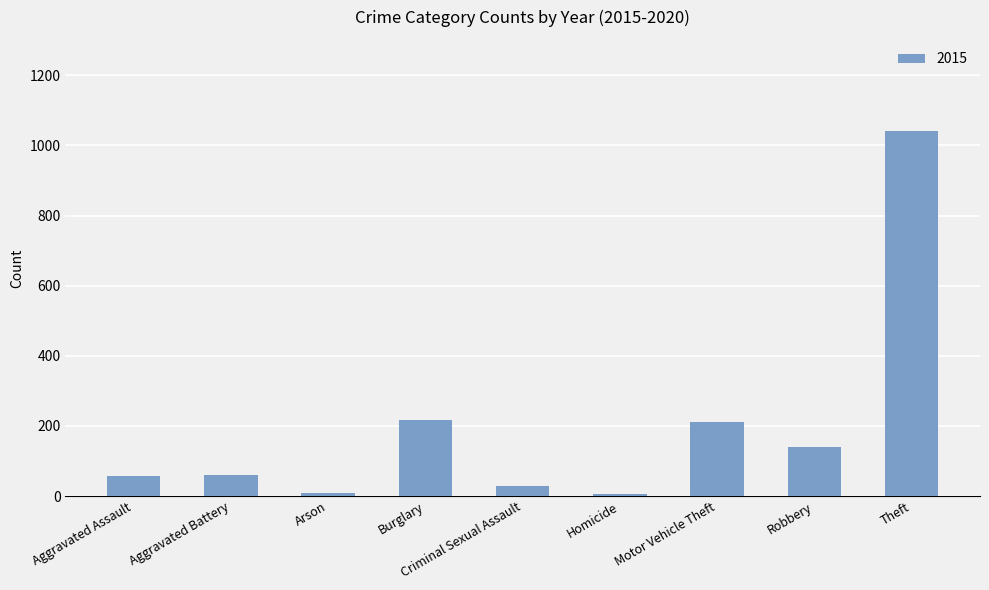

What is the label of the 7th bar from the left?

Motor Vehicle Theft